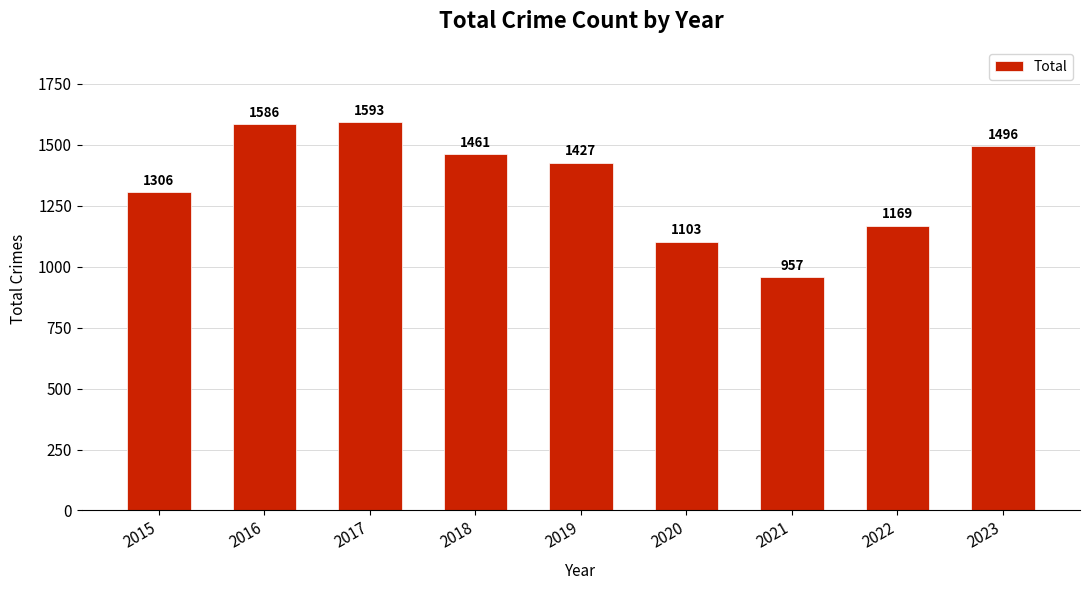

The chart shows a value of 1306 at 2015. True or false?

True